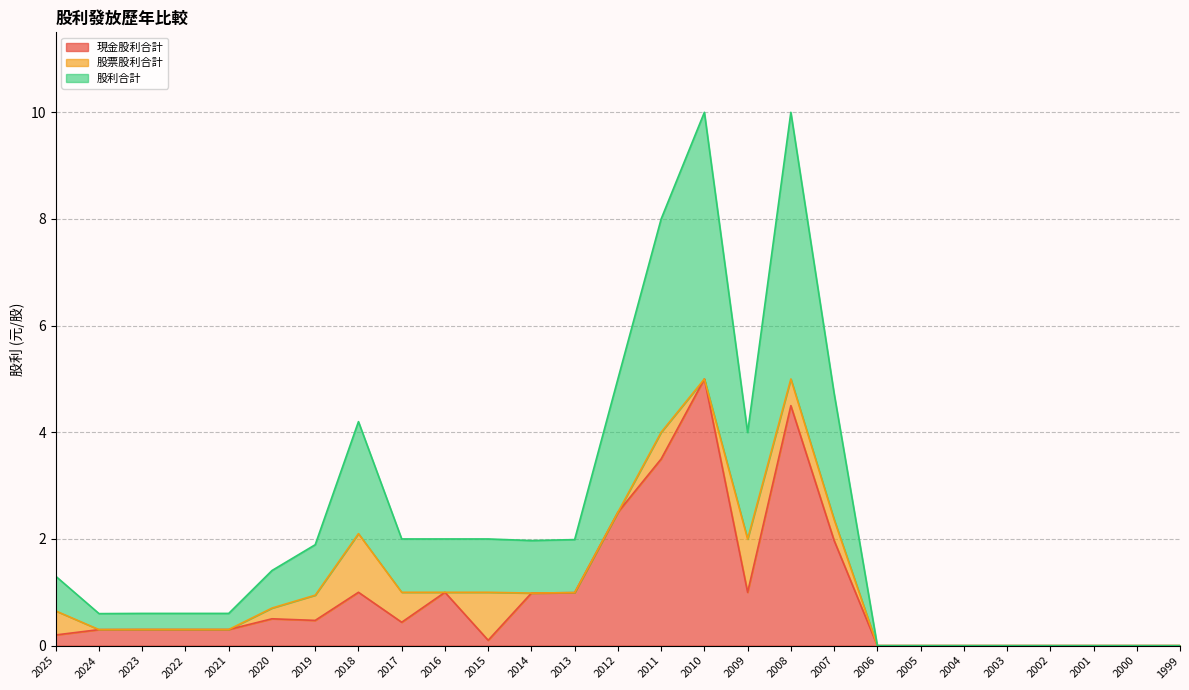

Which has a higher value, 2016 or 2025?

2016